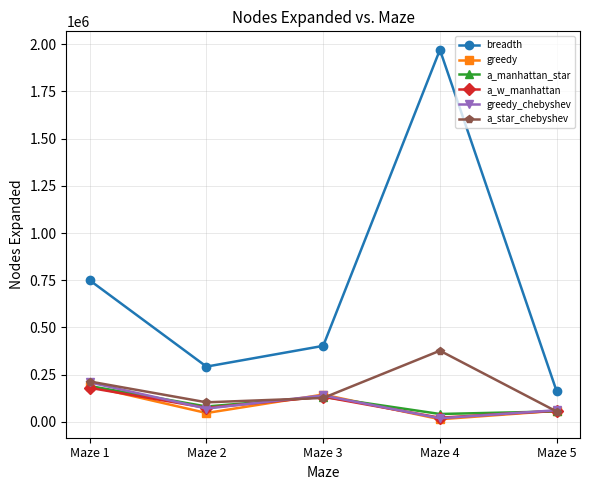

What is the difference between the maximum and minimum values in the greedy series?

175073